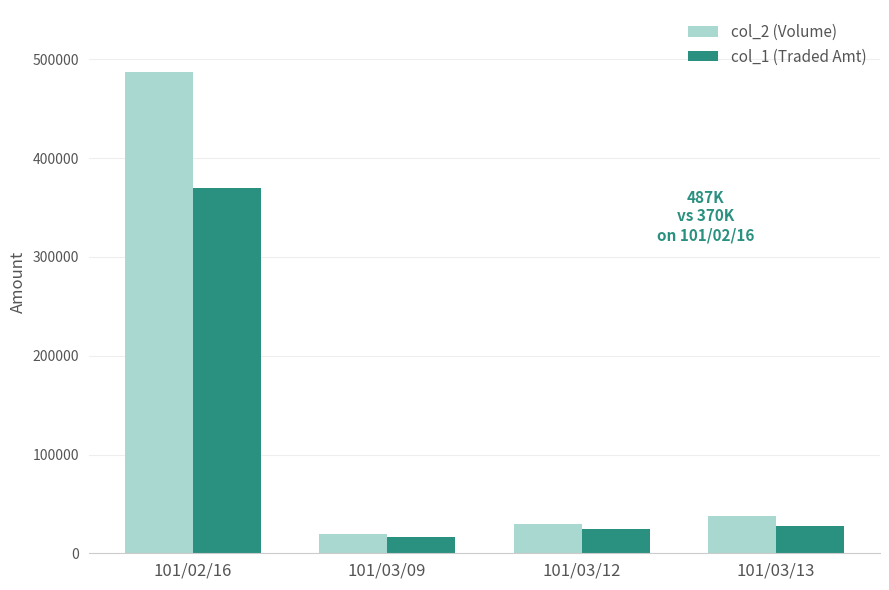

The col_1 (Traded Amt) series shows 24200 at 101/03/12. True or false?

True